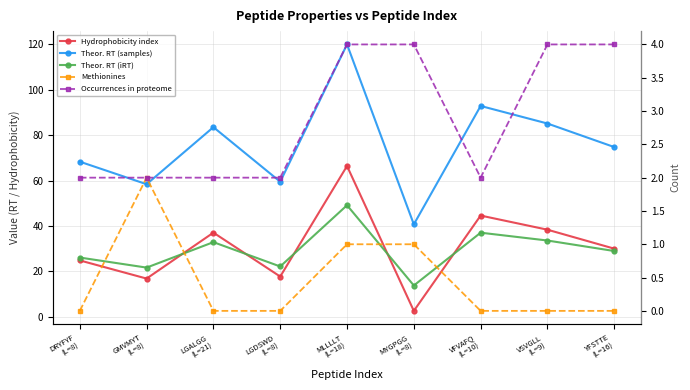

At VSVGLL
(L=9), list the series in order from smallest to largest.

Methionines, Occurrences in proteome, Theor. RT (iRT), Hydrophobicity index, Theor. RT (samples)